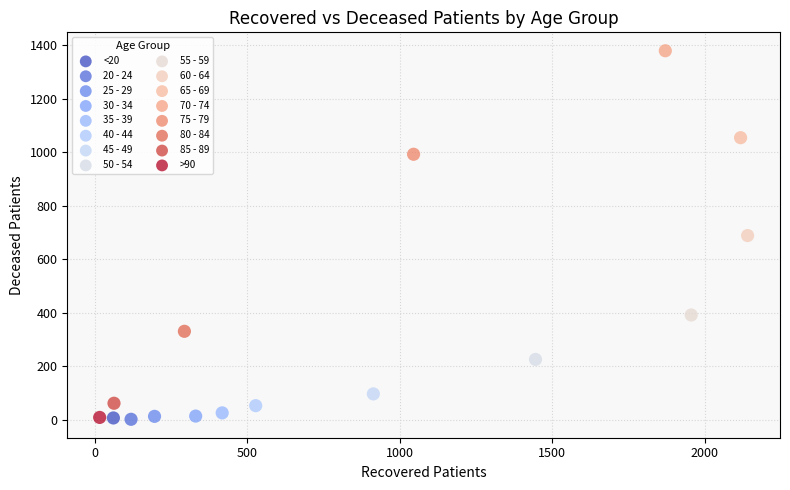

Which series contains the highest Y value?

70 - 74